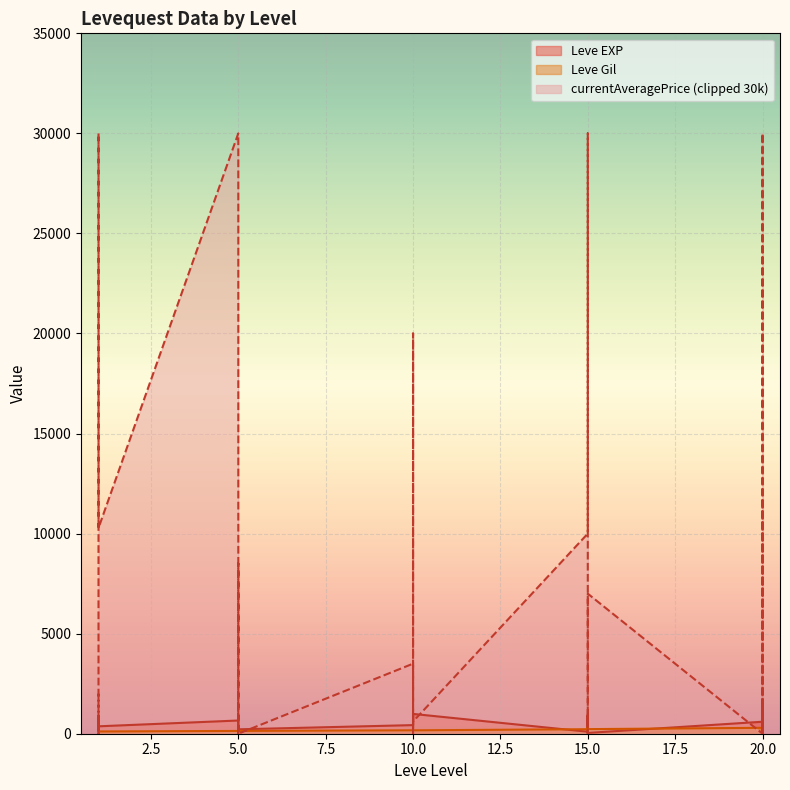

True or false: Leve Gil has more than 1 interior local peaks.

True